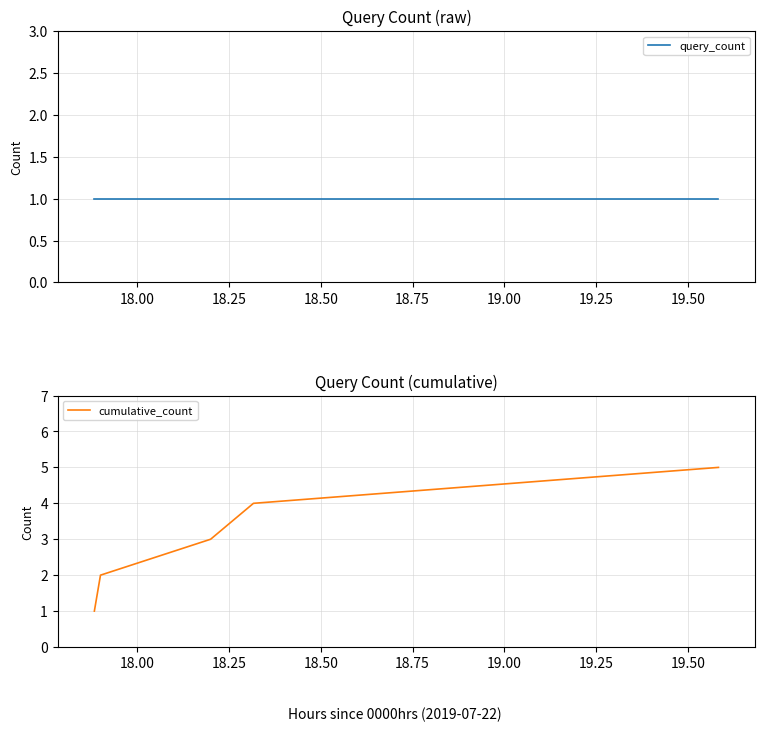

True or false: cumulative_count has more than 0 interior local peaks.

False